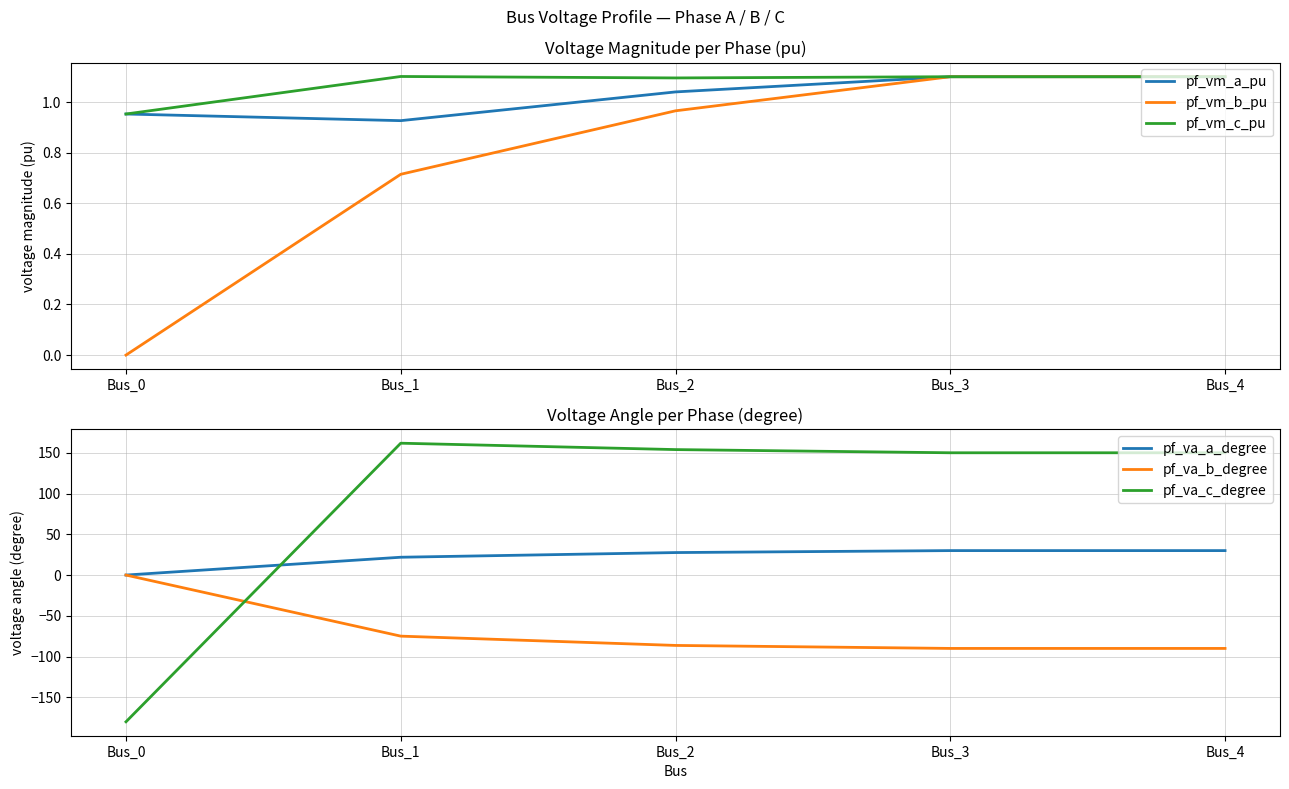

Which series changed the most between Bus_1 and Bus_3?

pf_va_b_degree